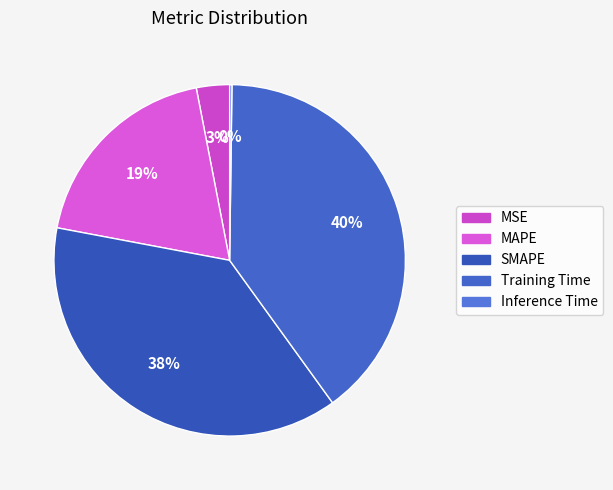

How many segments does this pie chart have?

5